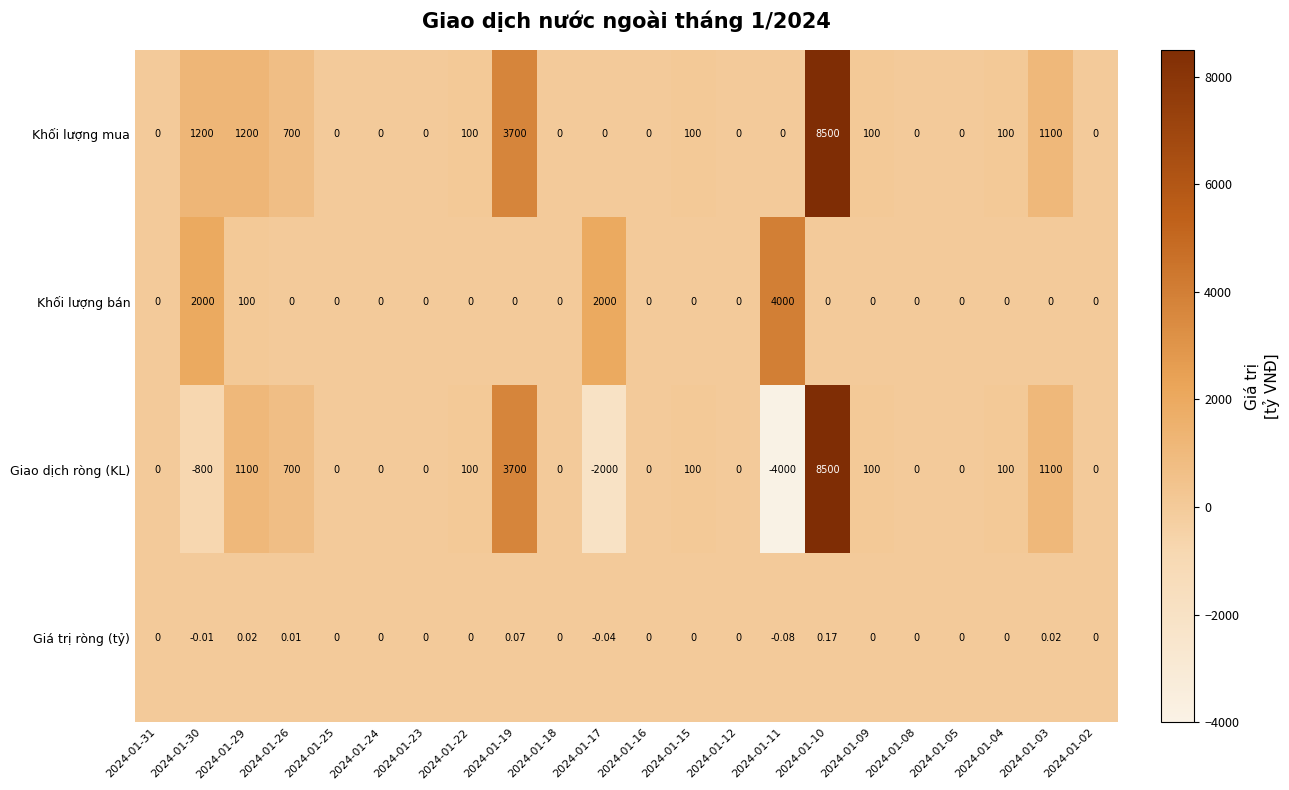

Is the value of Khối lượng mua at 2024-01-29 greater than the value of Giá trị ròng (tỷ) at 2024-01-05?

Yes